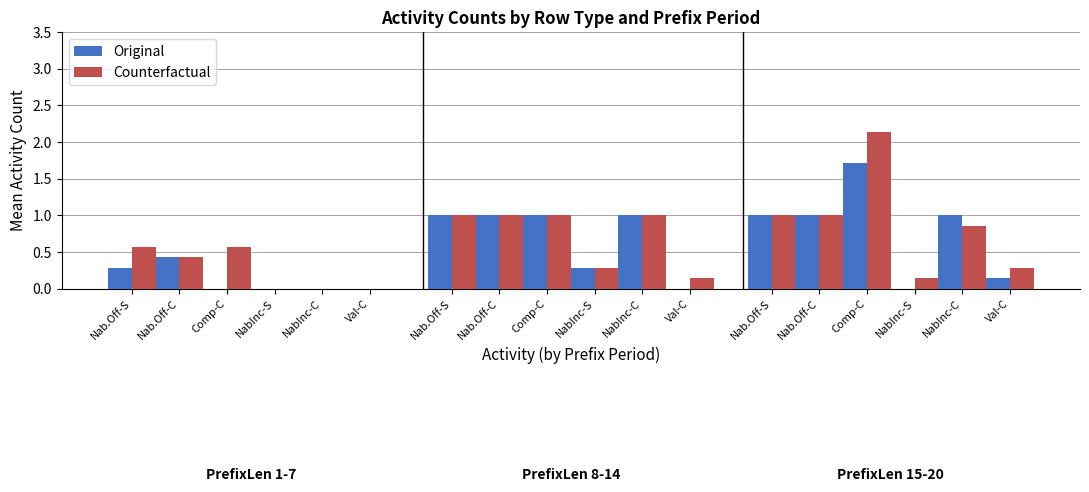

List the series in order of their peak value, highest first.

Counterfactual, Original